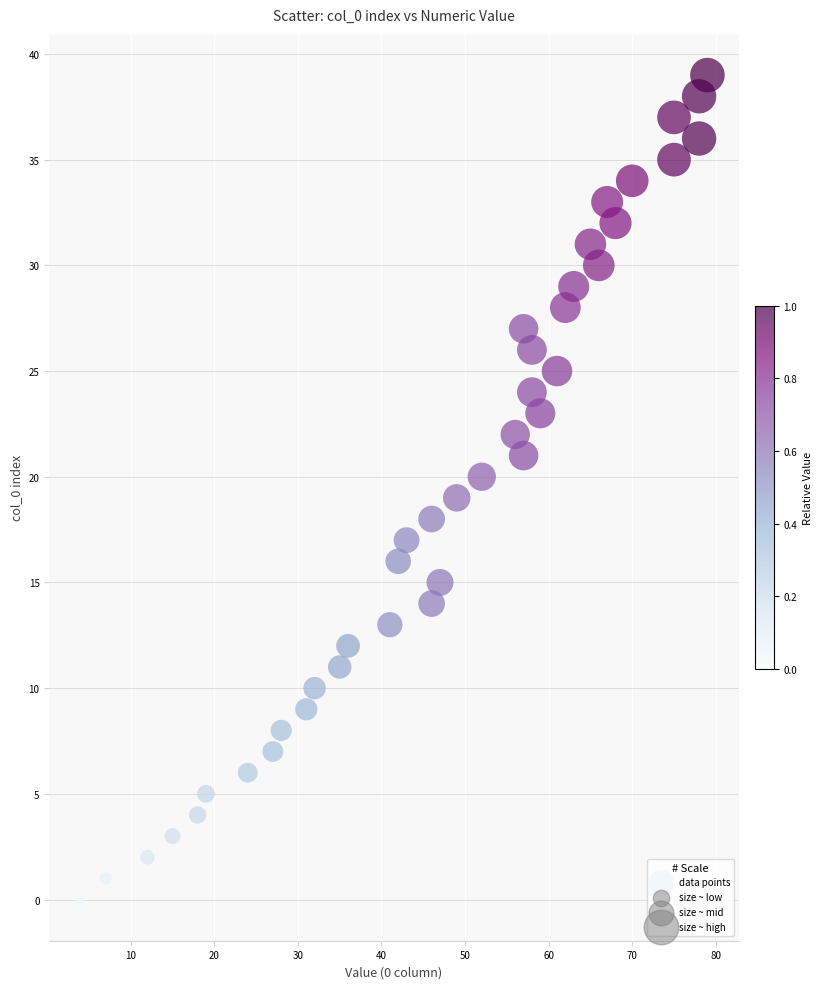

What is the range of X values (max minus min)?

75